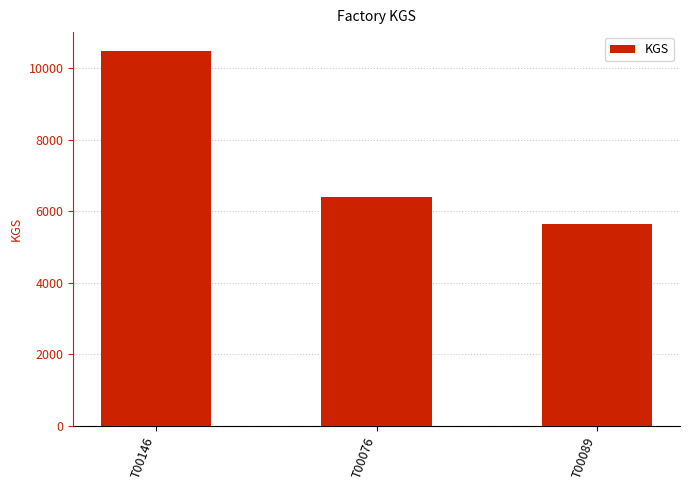

Rank the categories by value from lowest to highest.

T00089, T00076, T00146